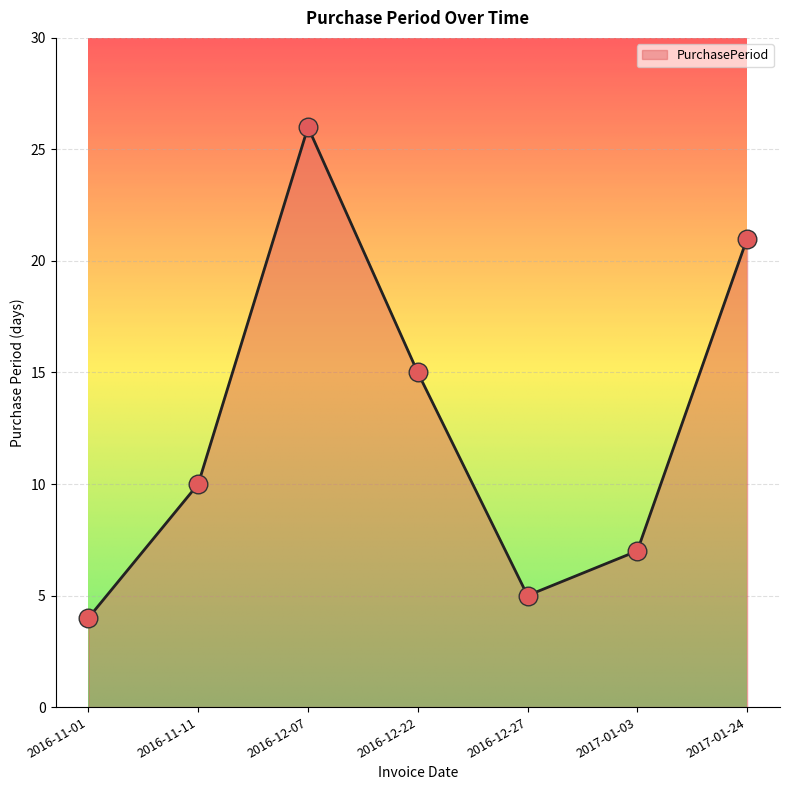

What is the ratio of the value at 2016-11-11 to the value at 2017-01-24?

0.5